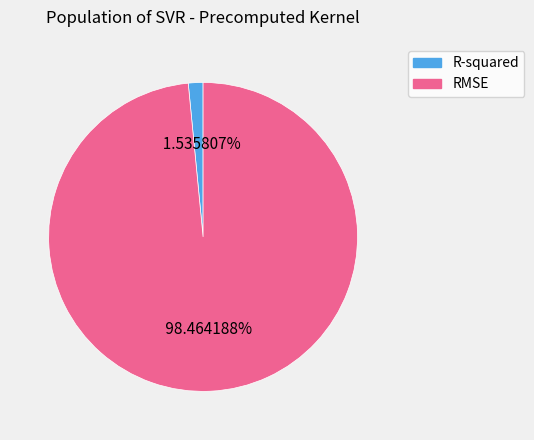

Which category has the biggest portion of the pie?

RMSE